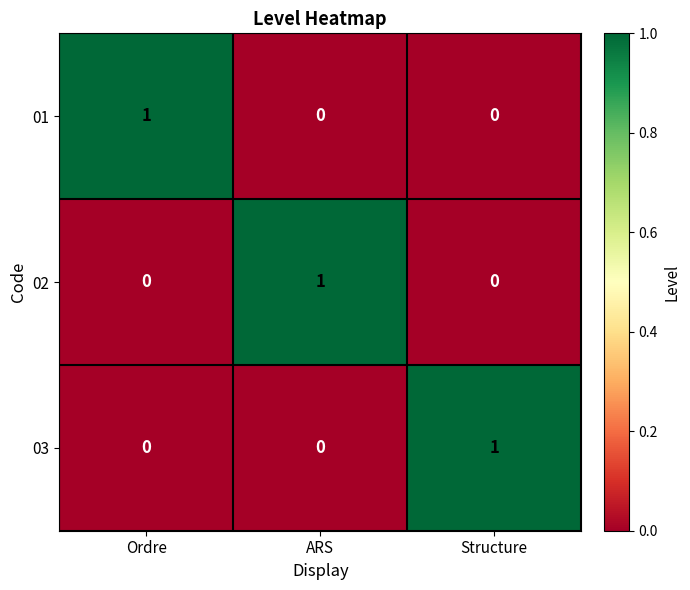

Is the value of 01 at Structure greater than the value of 03 at Structure?

No